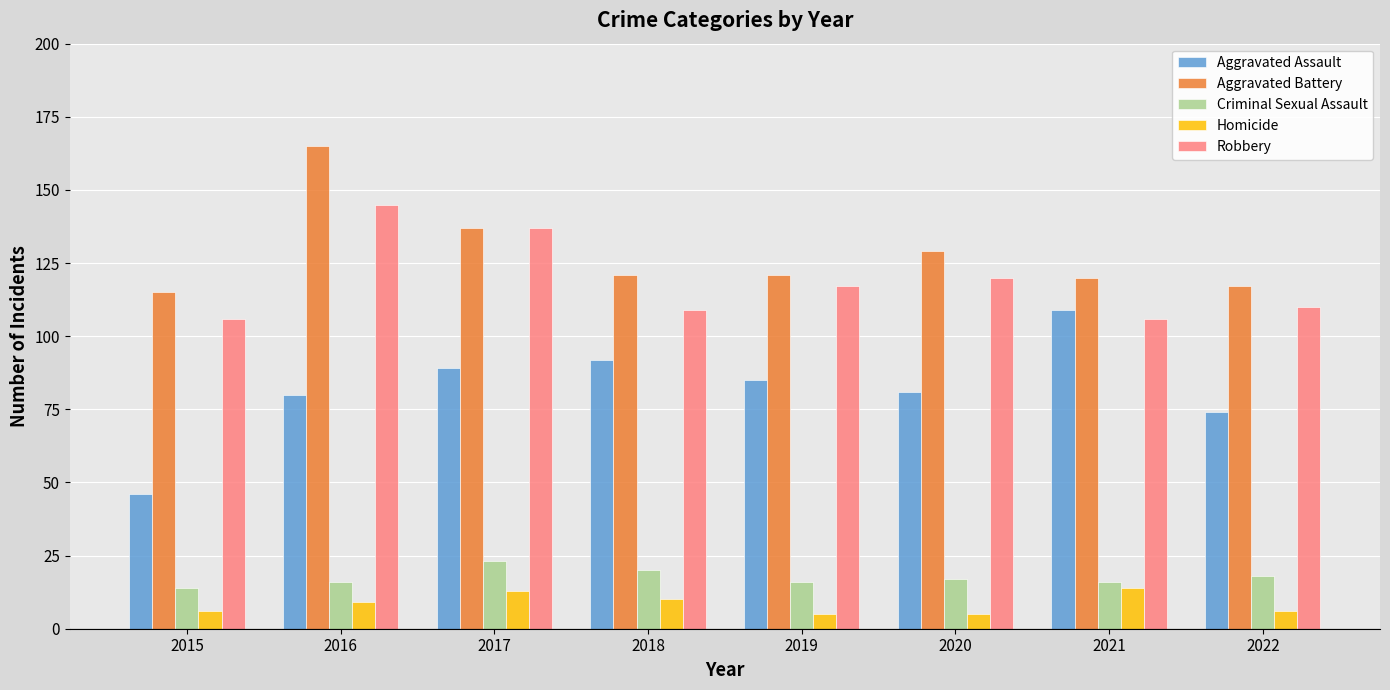

Is the value of Criminal Sexual Assault at 2015 greater than the value of Aggravated Battery at 2022?

No